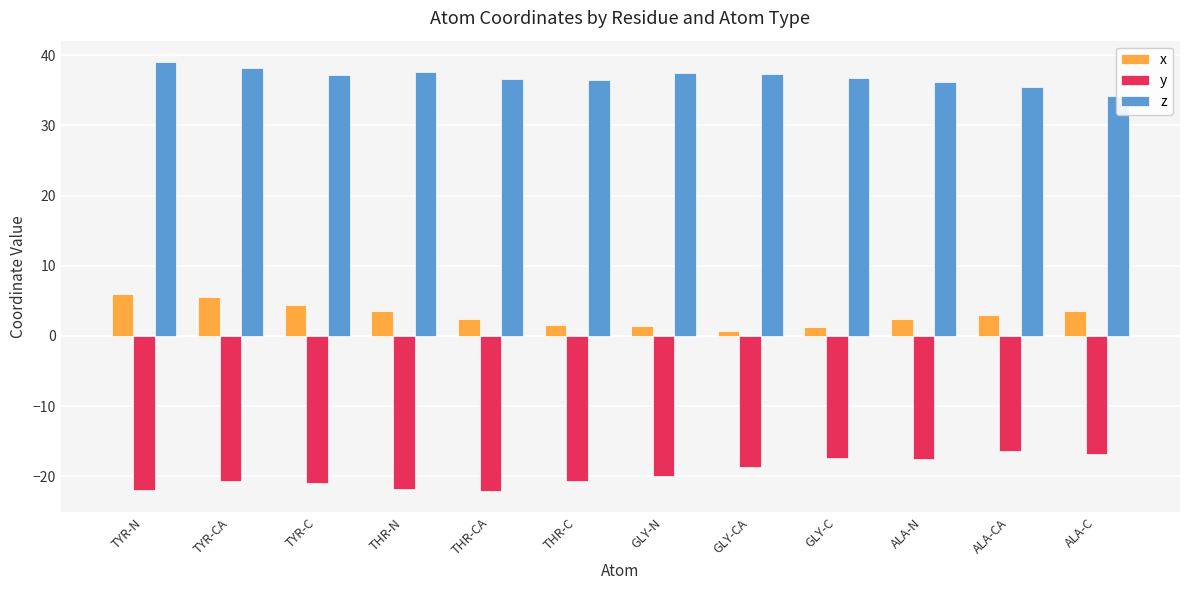

At which label is z closest to 36?

ALA-N